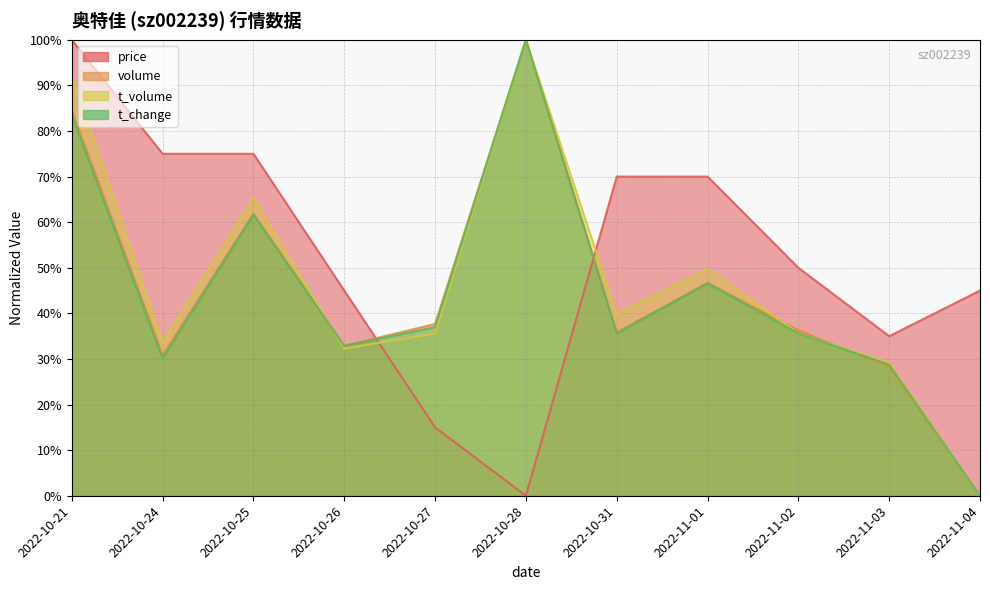

At which label is price closest to 0?

2022-10-28